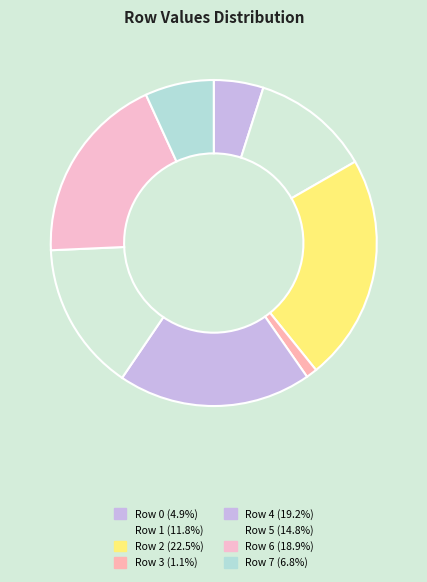

Does any single category account for the majority?

No